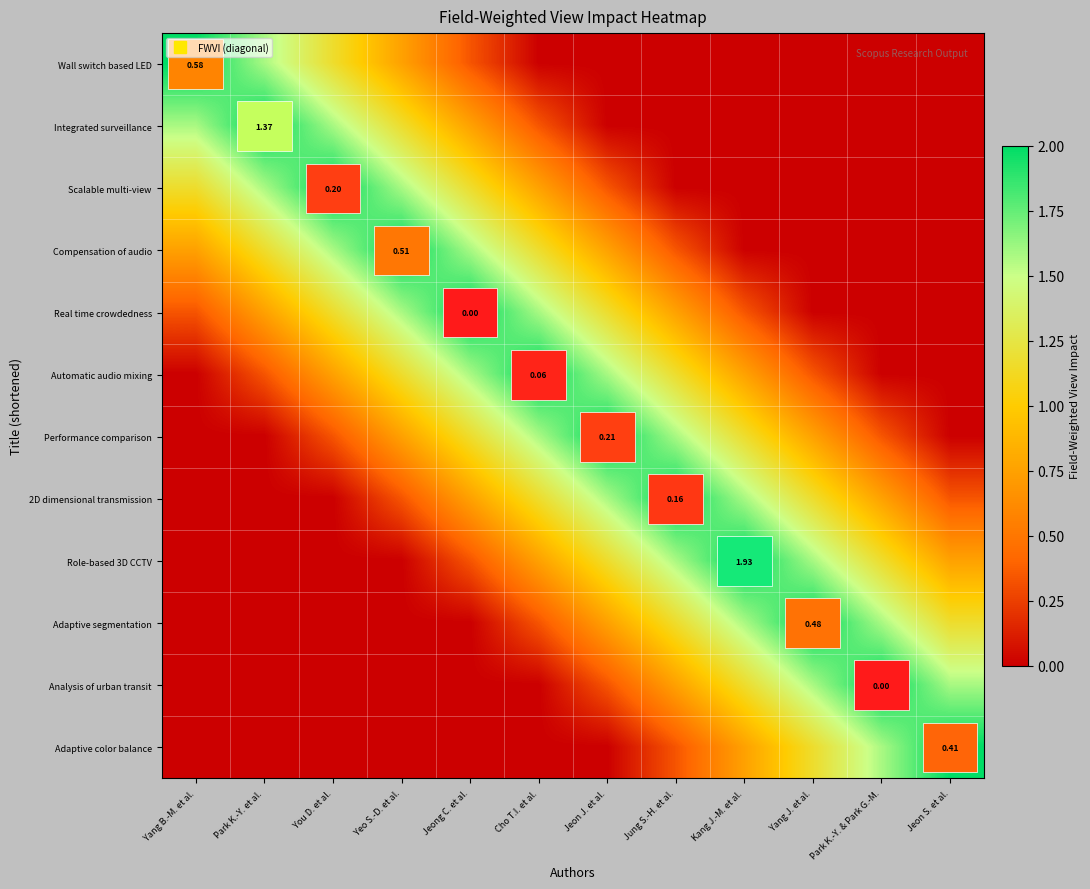

At which category is the sum across all series the highest?

Jeong C. et al.